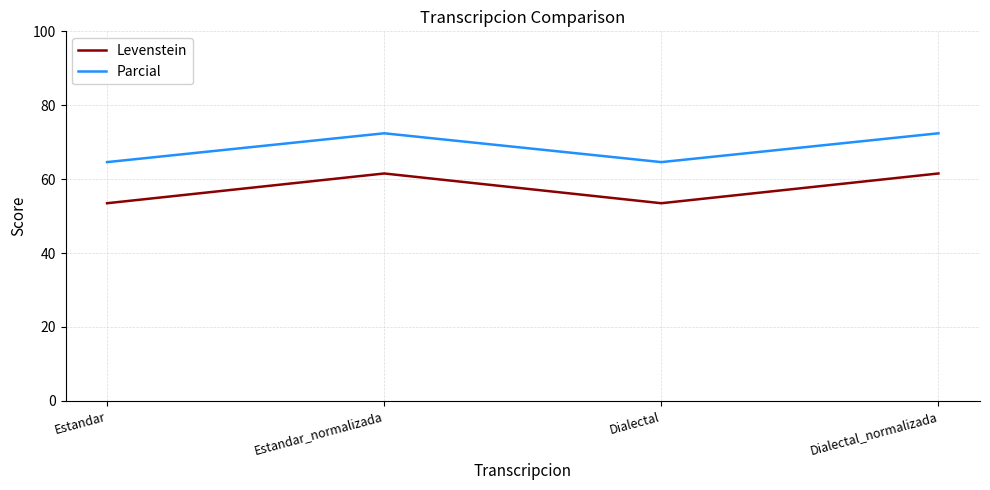

What is the spread (max minus min) of values at Dialectal?

11.1